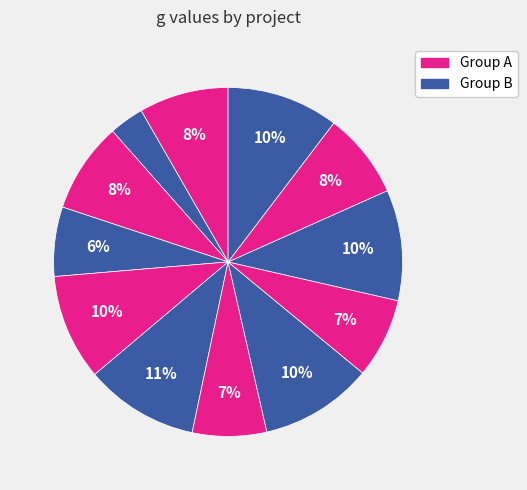

How many slices are in this pie chart?

12